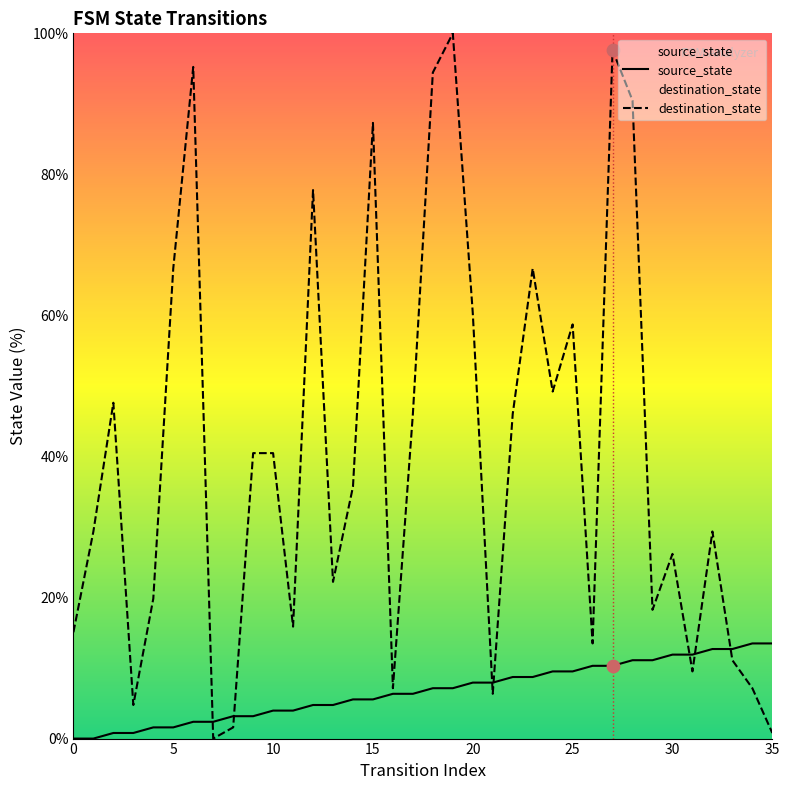

What is the total value across all series at 17?

52.4